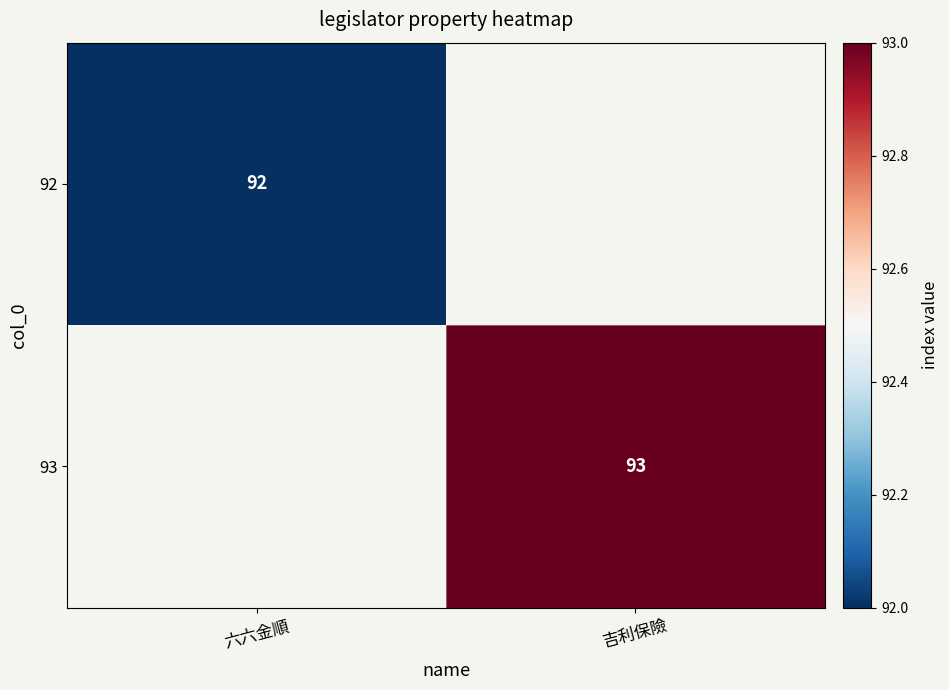

Is it true that 93 equals 93 at 吉利保險?

True